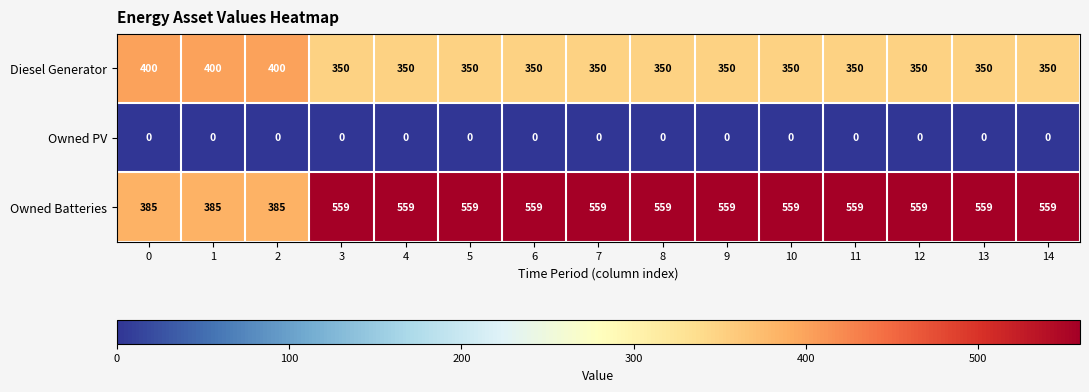

What is the spread (max minus min) of values at 2?

400